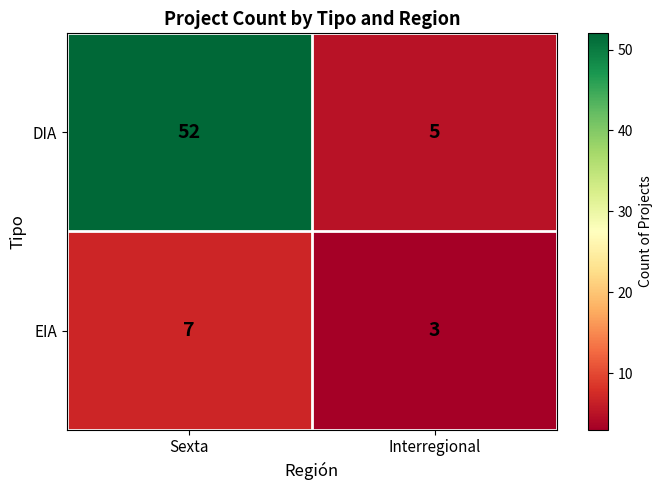

What is the difference between the highest and lowest values at Sexta?

45